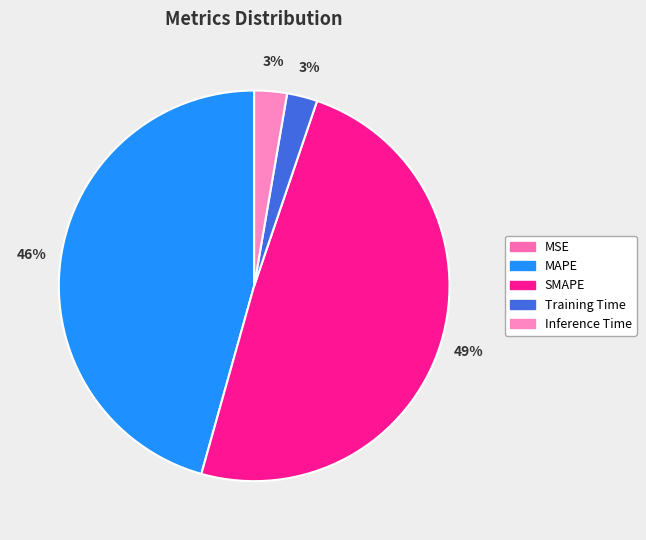

How many segments does this pie chart have?

5